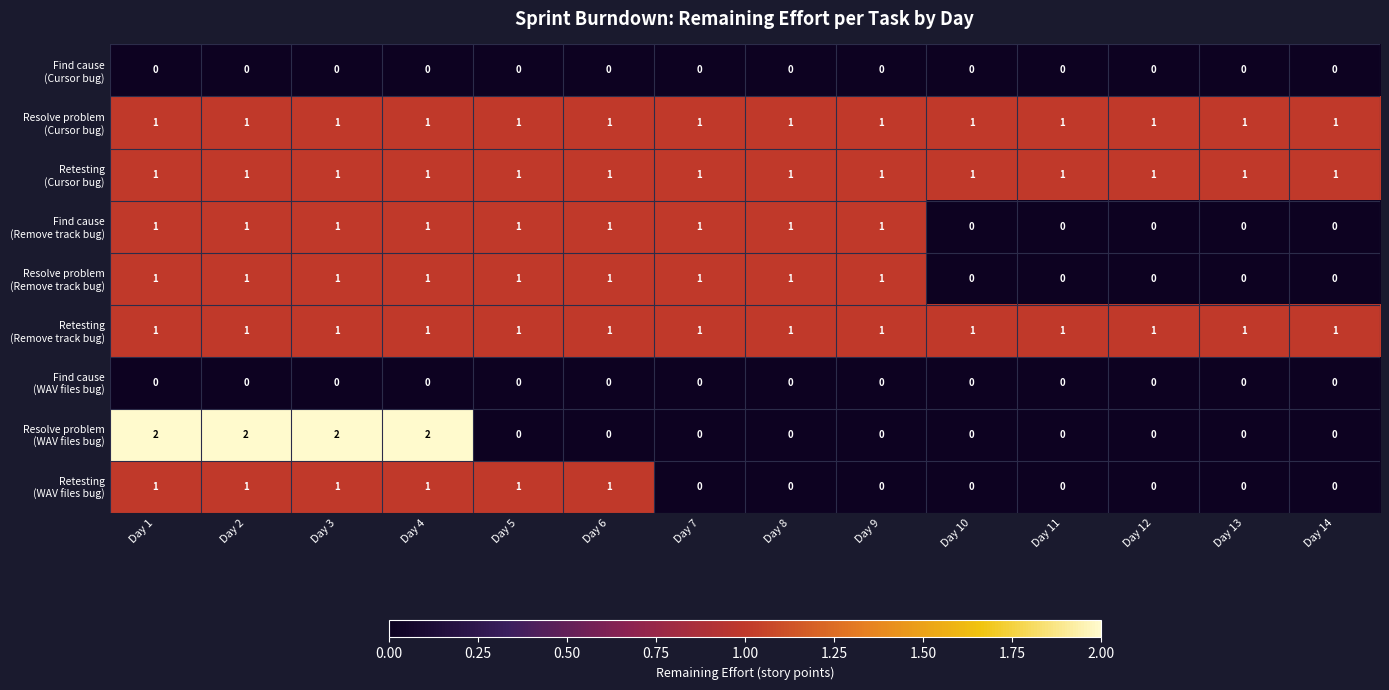

At how many categories does at least one series exceed 0?

14